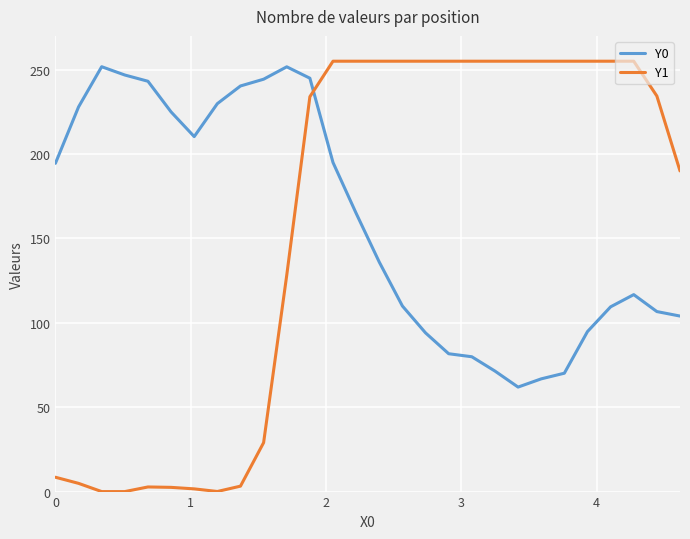

At how many categories does at least one series exceed 123?

28